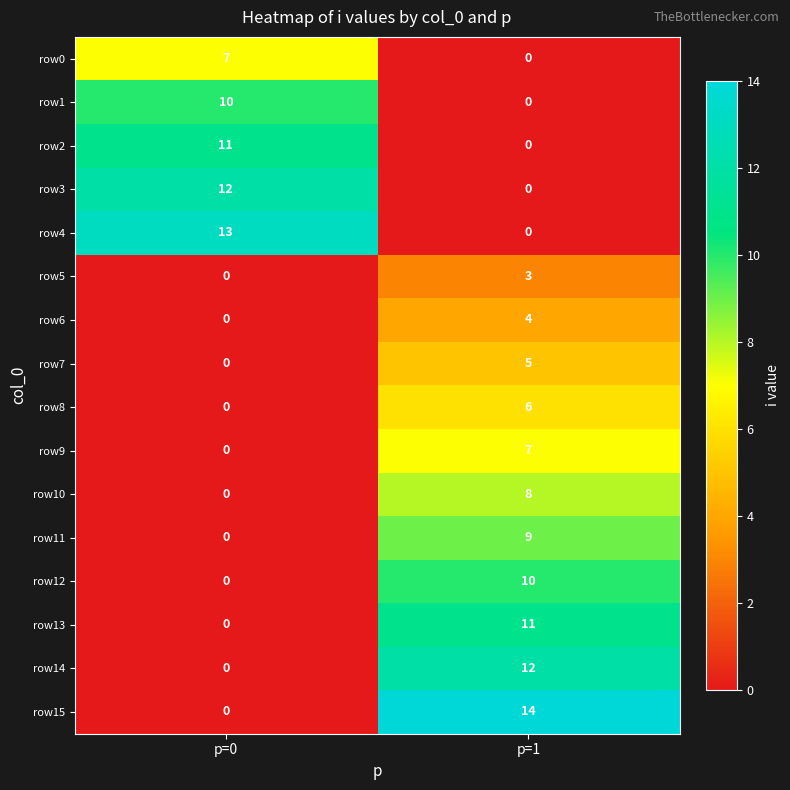

List the labels in order of row5 value, largest first.

p=1, p=0